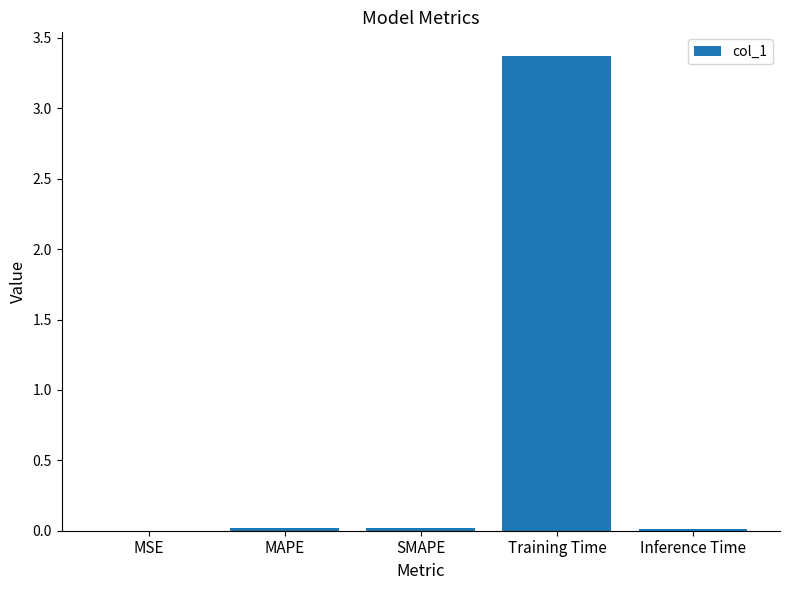

Are the bars horizontal?

No